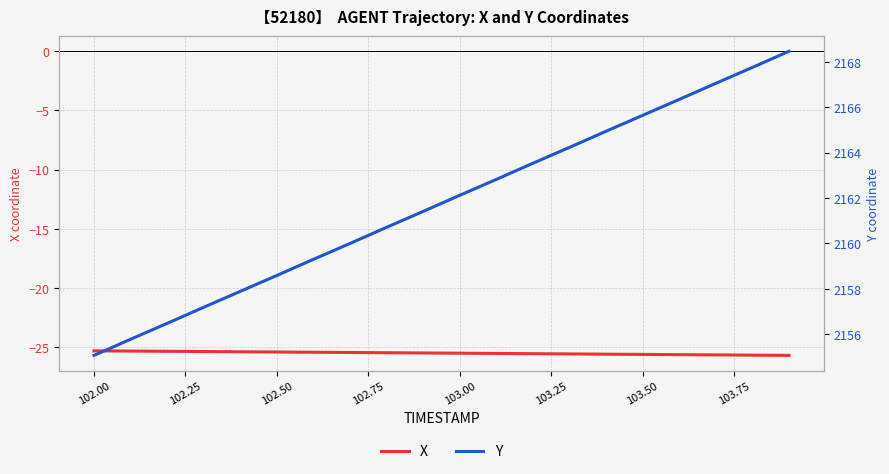

True or false: X has a value of -25.6 at 103.50.

True